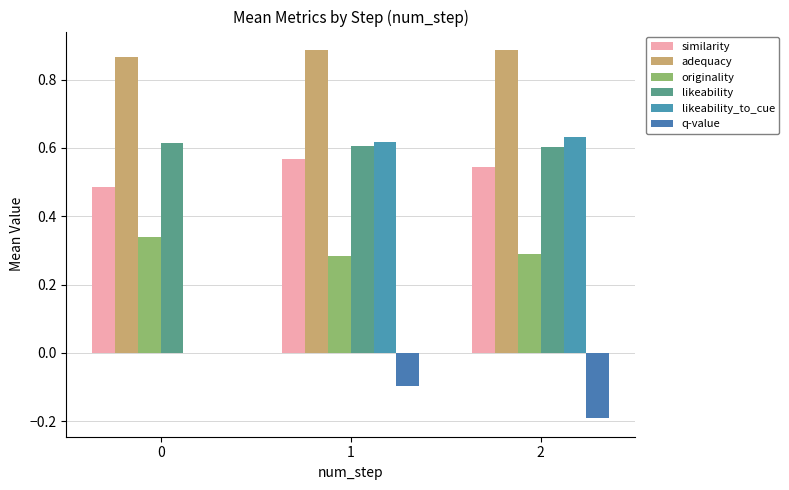

Is it true that adequacy equals 0.9 at 2?

True